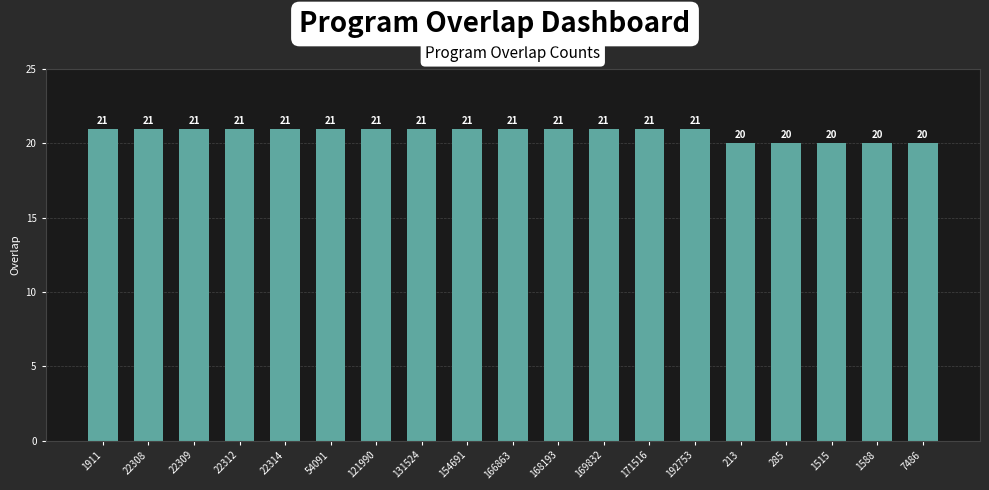

Reading left to right, list all the values displayed in this chart.

1911=21	22308=21	22309=21	22312=21	22314=21	54091=21	121990=21	131524=21	154691=21	166863=21	168193=21	169832=21	171516=21	192753=21	213=20	285=20	1515=20	1588=20	7486=20